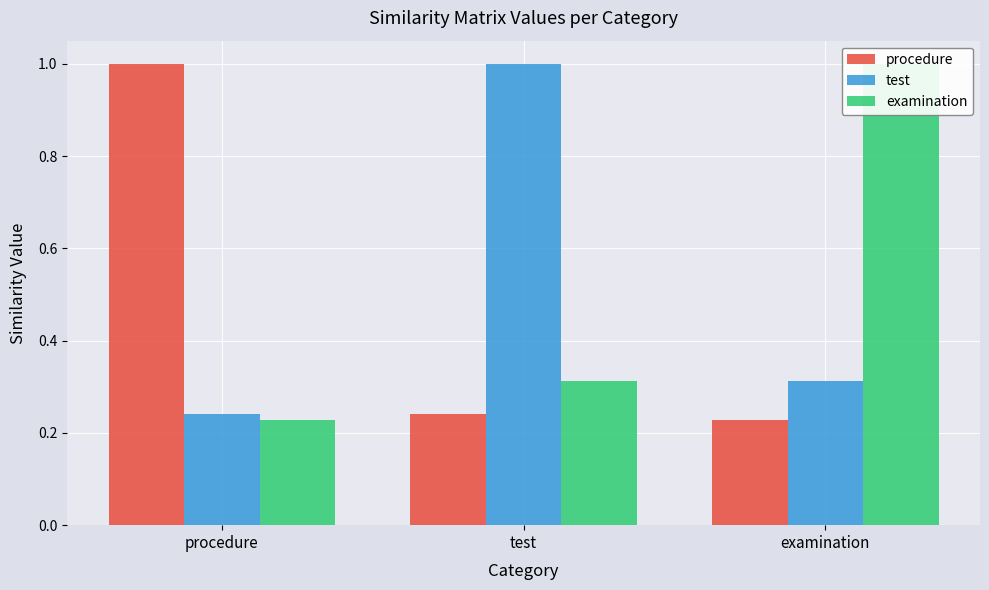

Reading right to left, what are all the values shown in this chart?

procedure: 0.2	0.2	1.0
test: 0.3	1.0	0.2
examination: 1.0	0.3	0.2